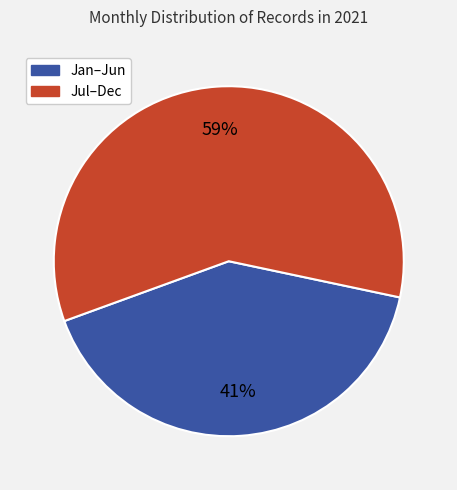

To the nearest percent, what is the average slice percentage?

50%